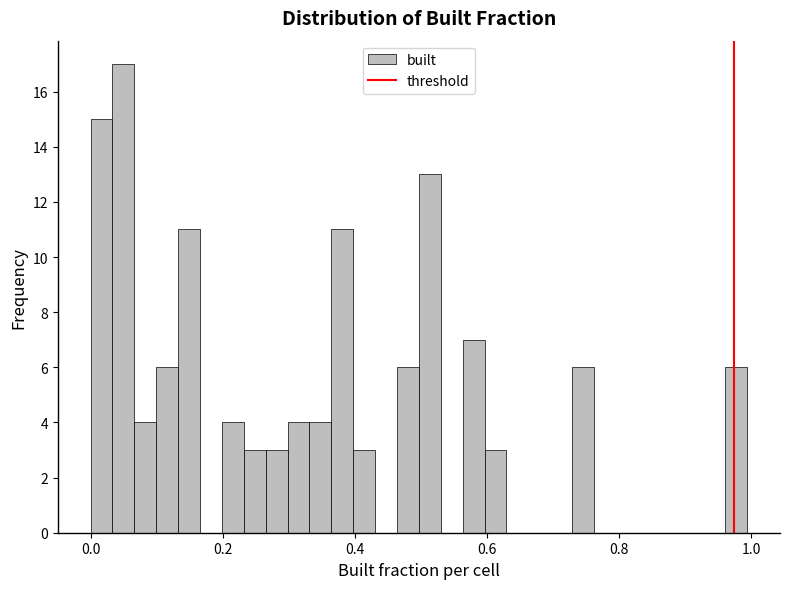

Around what value on the x-axis is the tallest bar? Give the approximate position of its centre, as read against the axis.

0.04